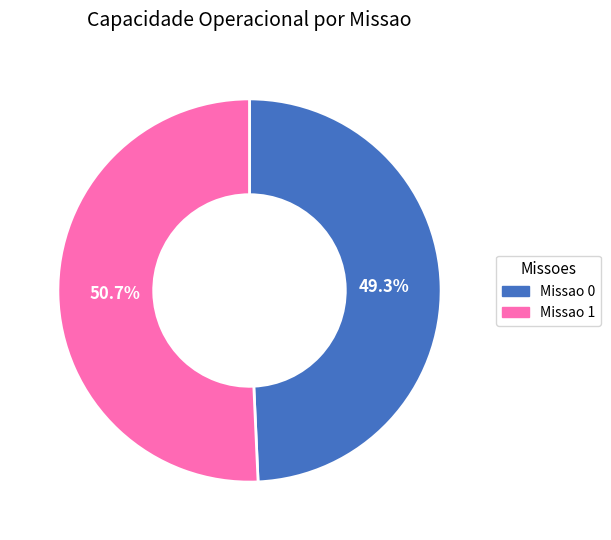

Does any single category account for the majority?

Yes